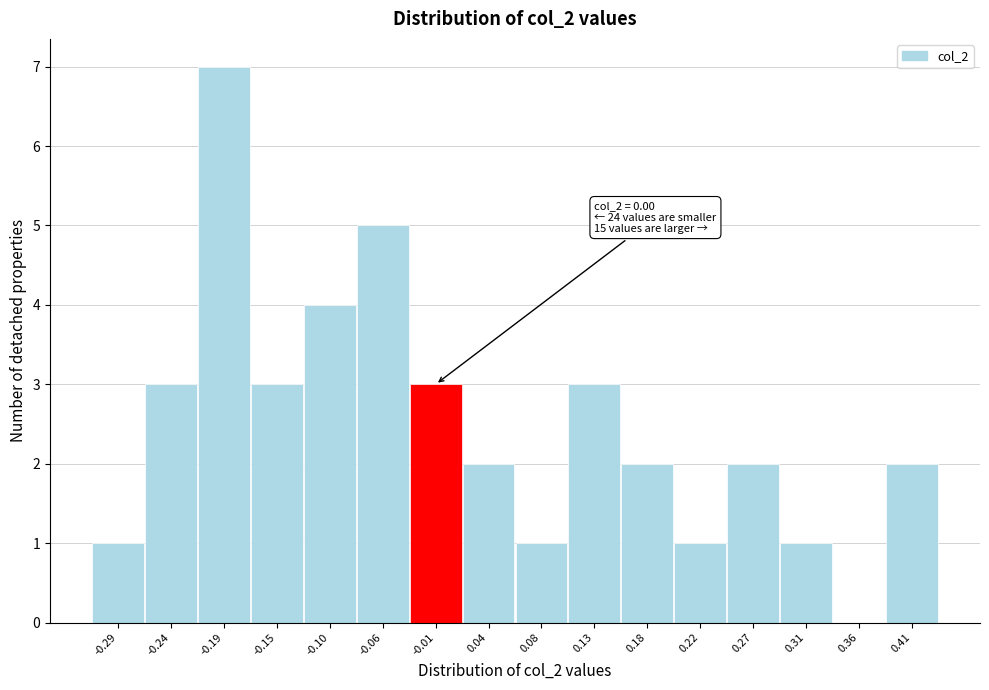

Reading left to right, extract all data points from this chart.

-0.29=1	-0.24=3	-0.19=7	-0.15=3	-0.10=4	-0.06=5	-0.01=3	0.04=2	0.08=1	0.13=3	0.18=2	0.22=1	0.27=2	0.31=1	0.36=0	0.41=2